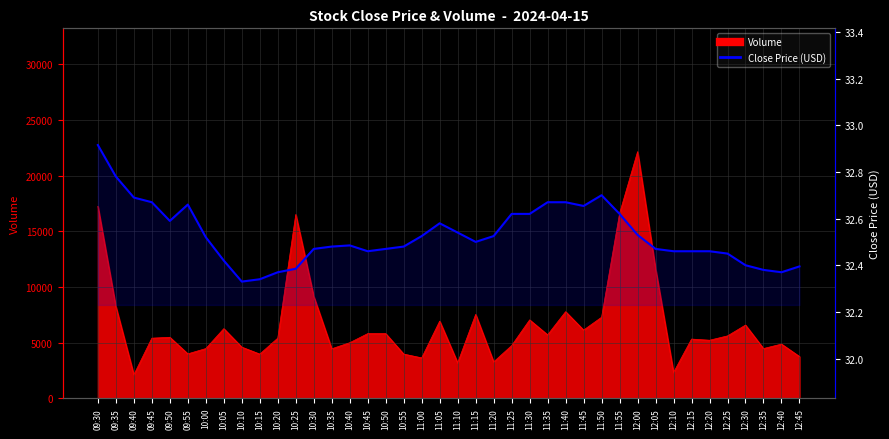

Is it true that the value at 11:30 is 19.2?

False